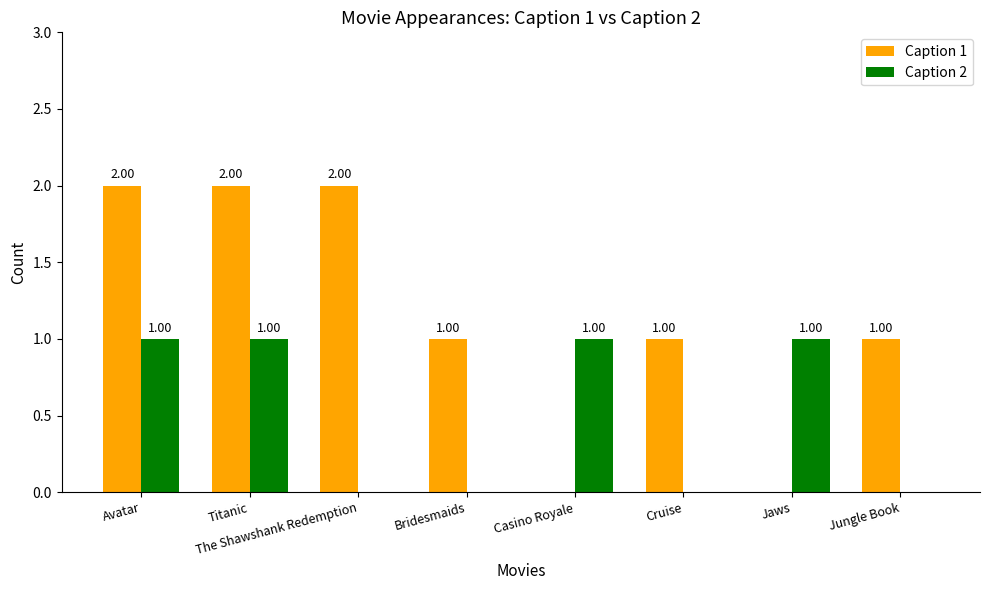

Is the value of Caption 2 at Jungle Book greater than the value of Caption 1 at Avatar?

No